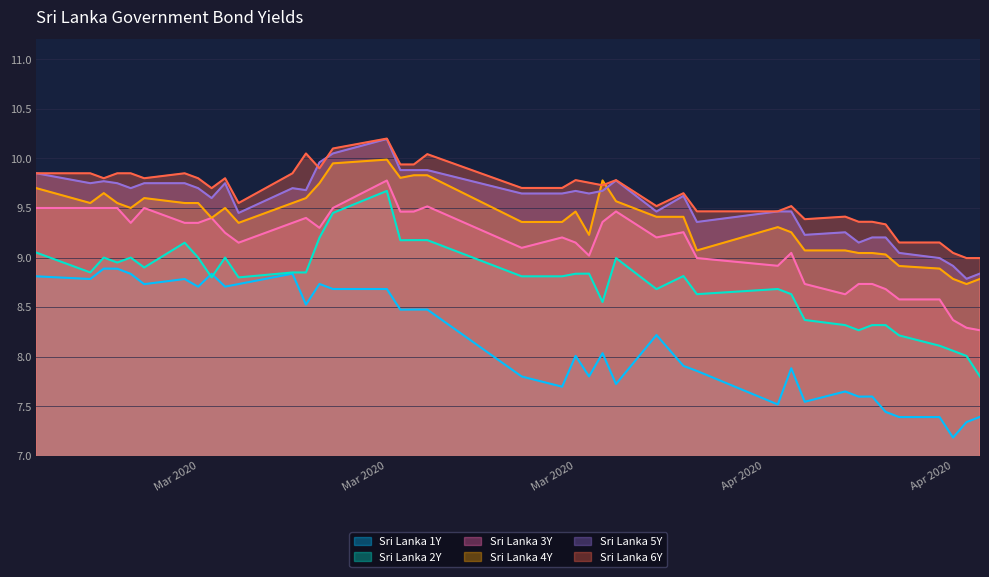

True or false: Sri Lanka 5Y and Sri Lanka 2Y intersect in this chart.

False